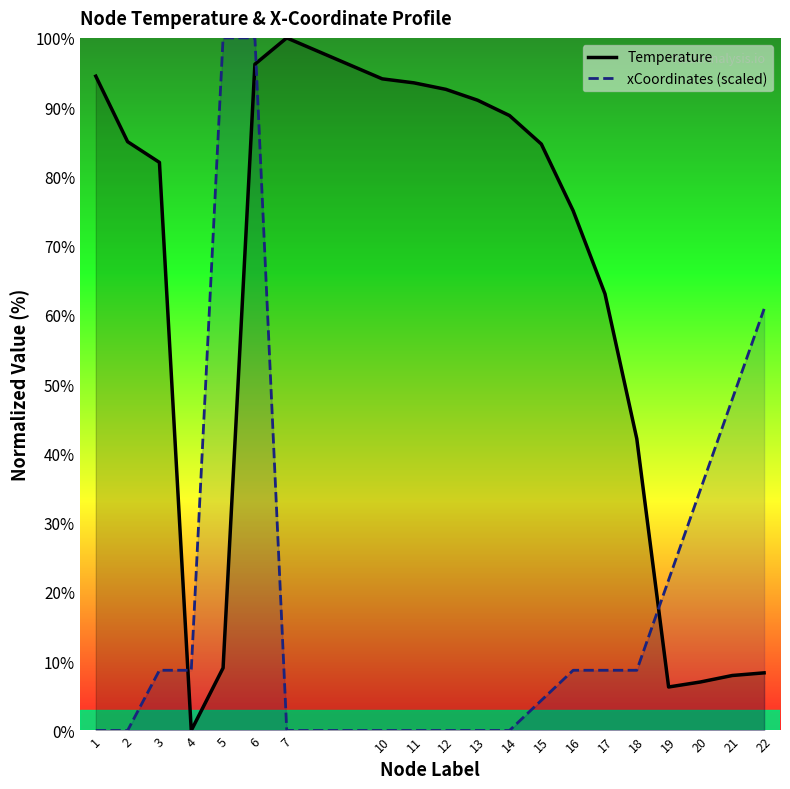

What are all the series names shown in the legend?

Temperature, xCoordinates (scaled)